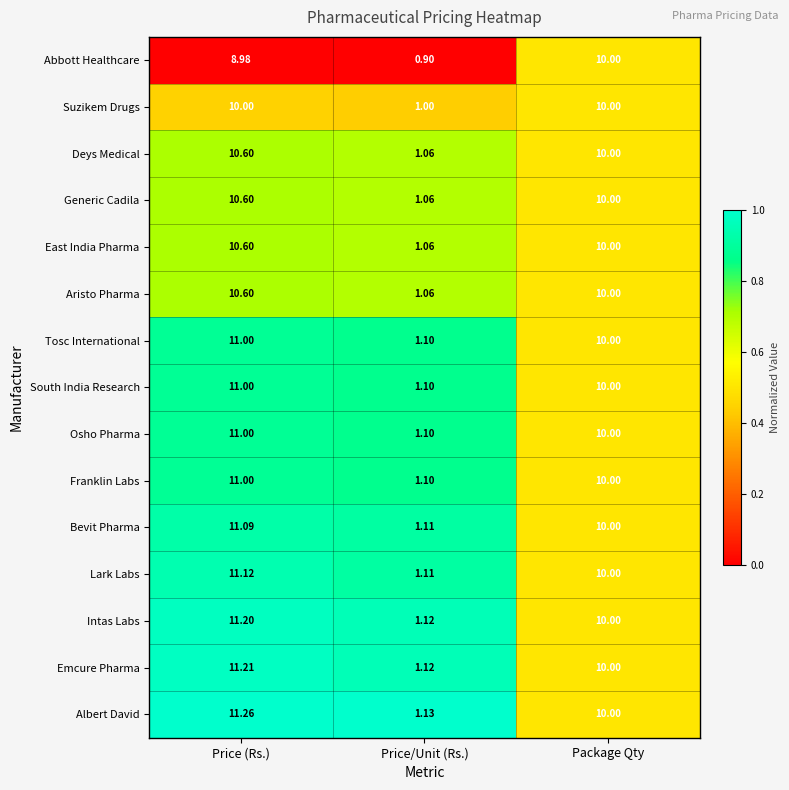

Which category has the lowest value across all series?

Price/Unit (Rs.)